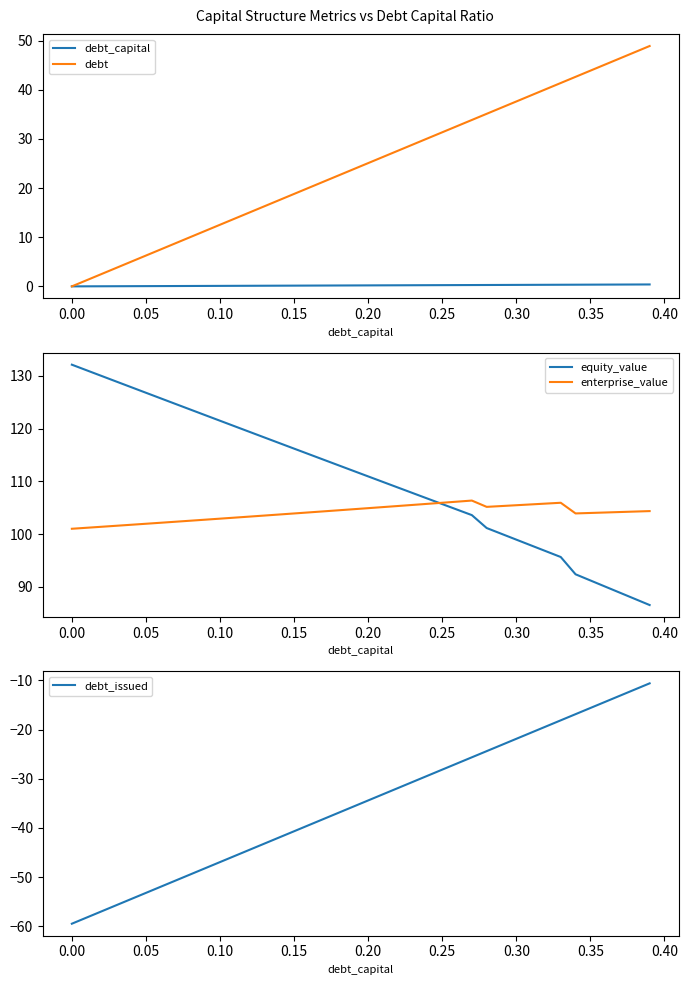

What is the lowest value of the debt_issued series?

-59.5